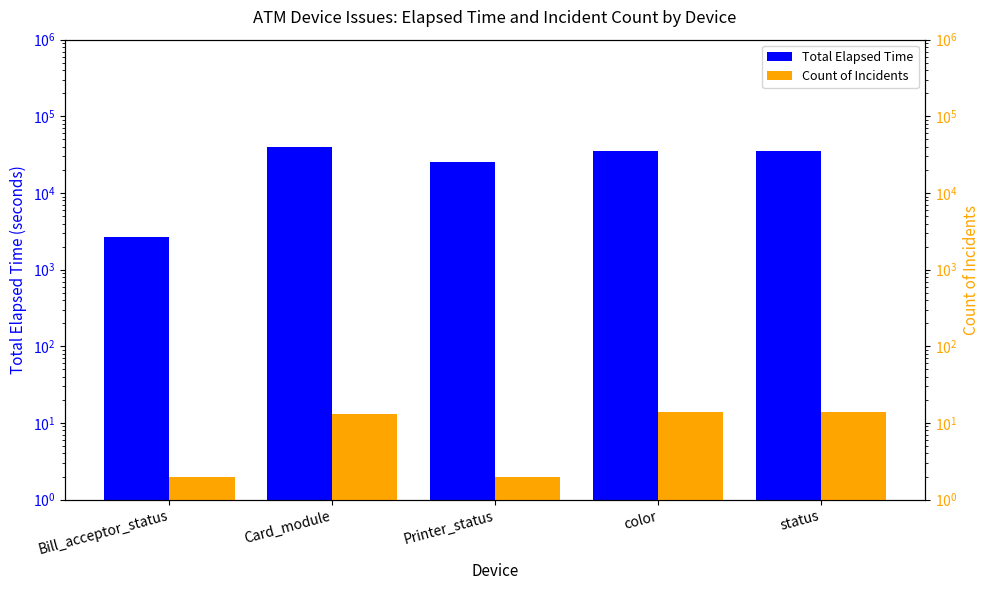

What is the total value across all series at Bill_acceptor_status?

2702